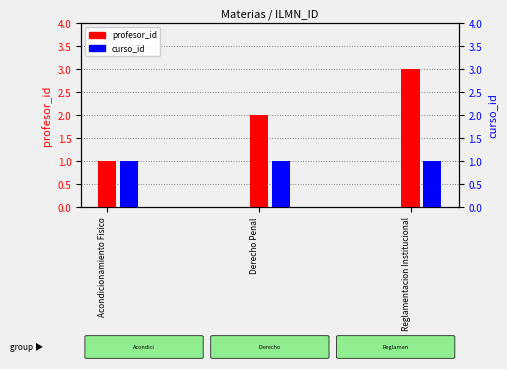

At which category does the chart reach its peak across all series?

Reglamentacion Institucional